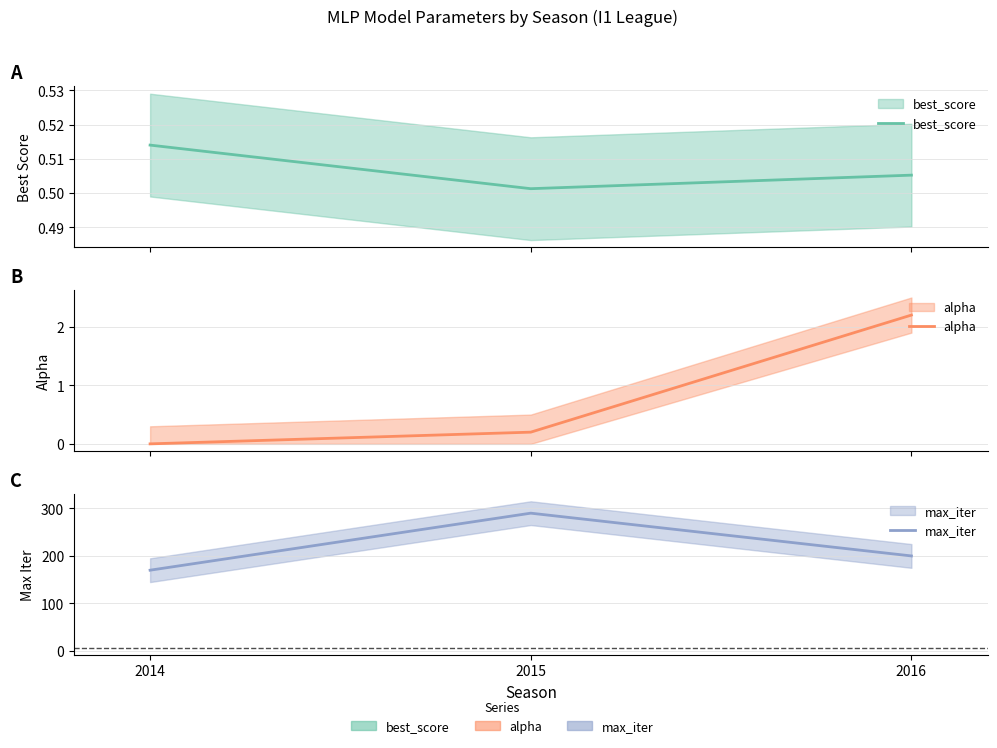

What is the value of the max_iter point at the 1st from the left?

170.0